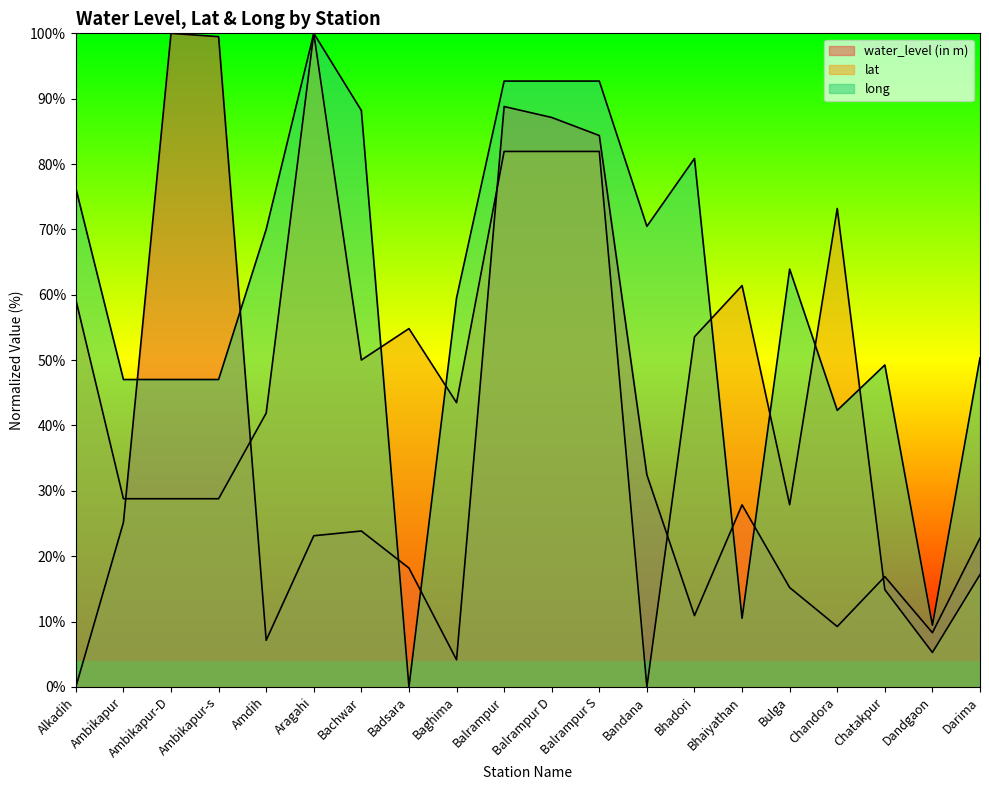

In water_level (in m), how many points are higher than both neighbors (excluding endpoints)?

5